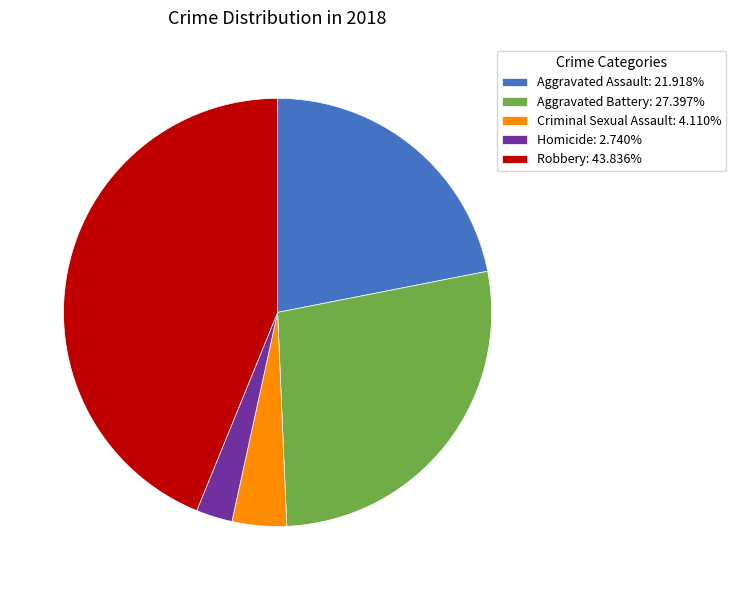

Do Aggravated Battery and Criminal Sexual Assault together represent more than half of the pie?

No